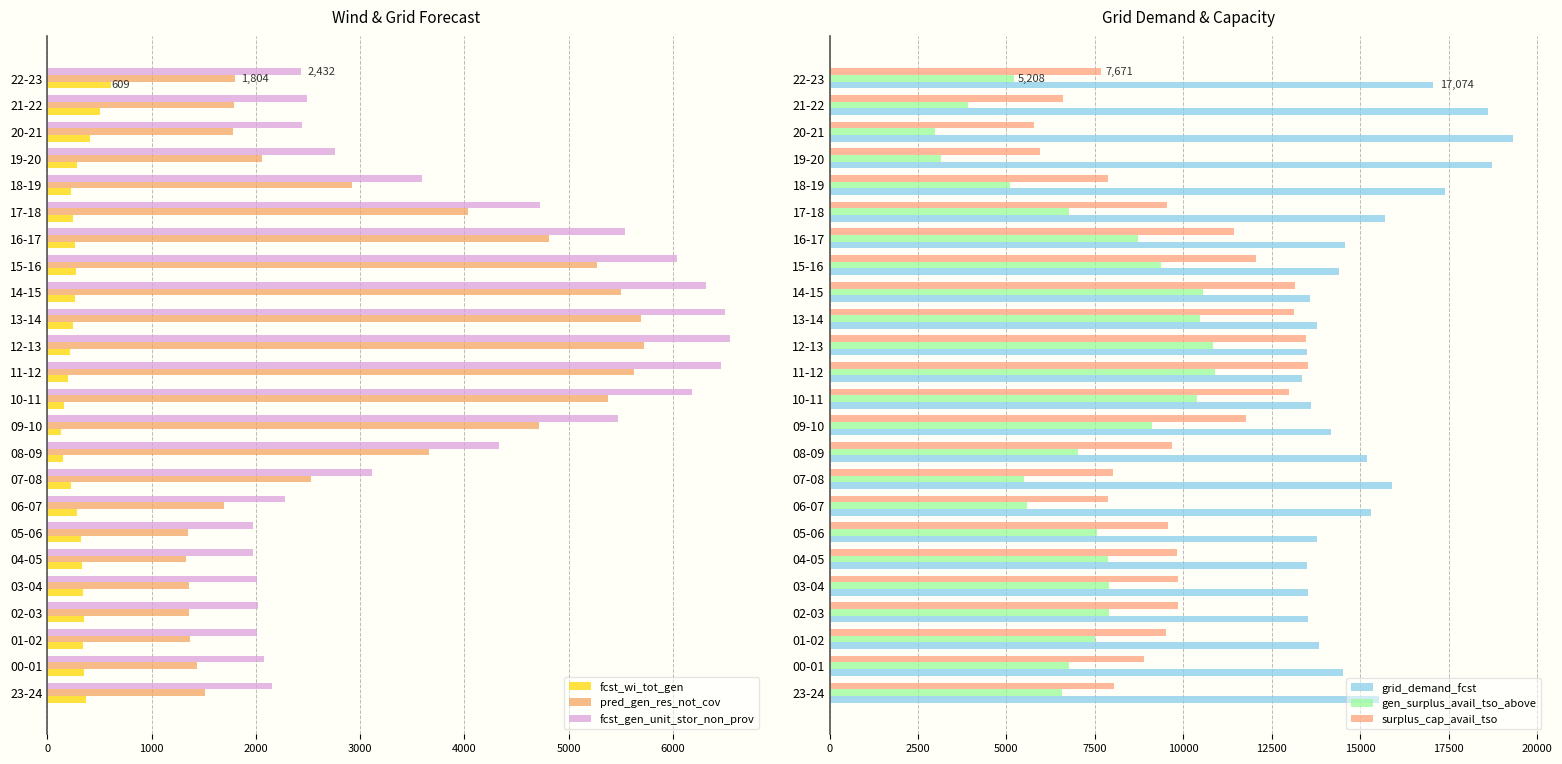

What is the difference between the pred_gen_res_not_cov values at 11-12 and 16-17?

816